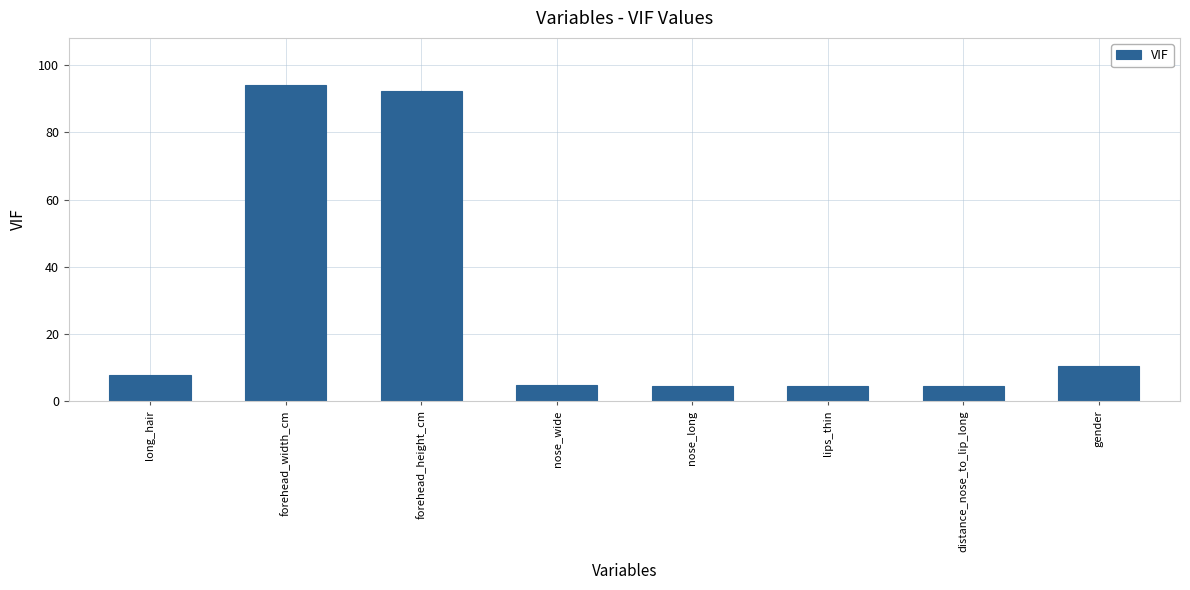

The value at nose_wide is 4.7. True or false?

True